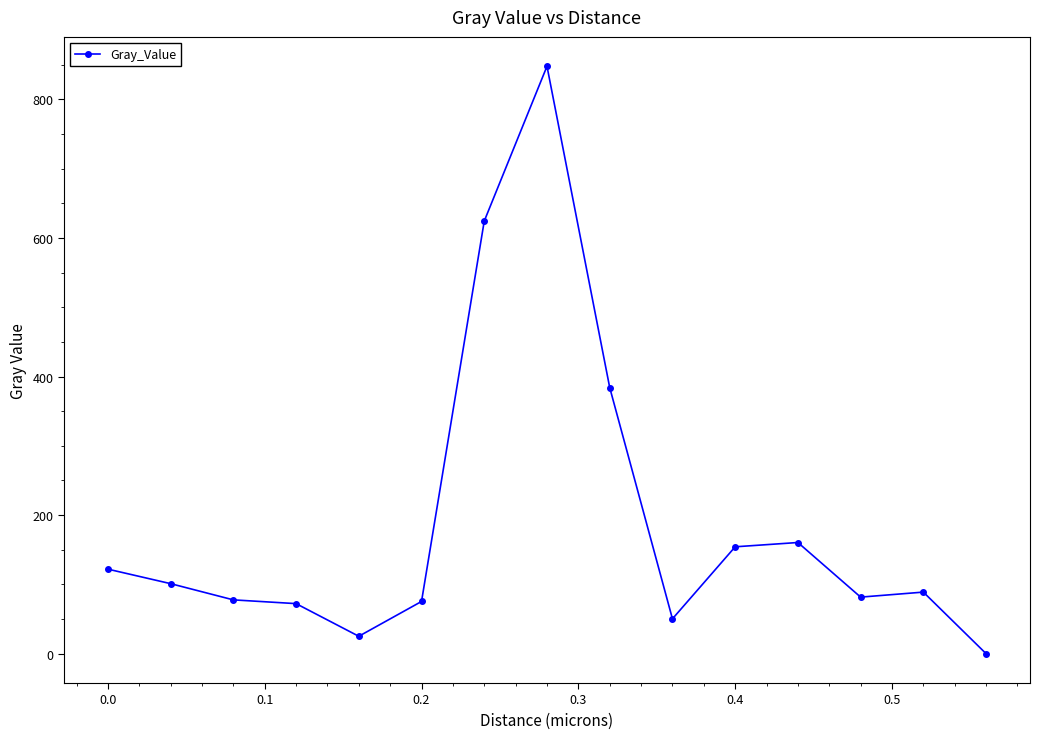

What is the difference between the second highest and minimum values?

624.4